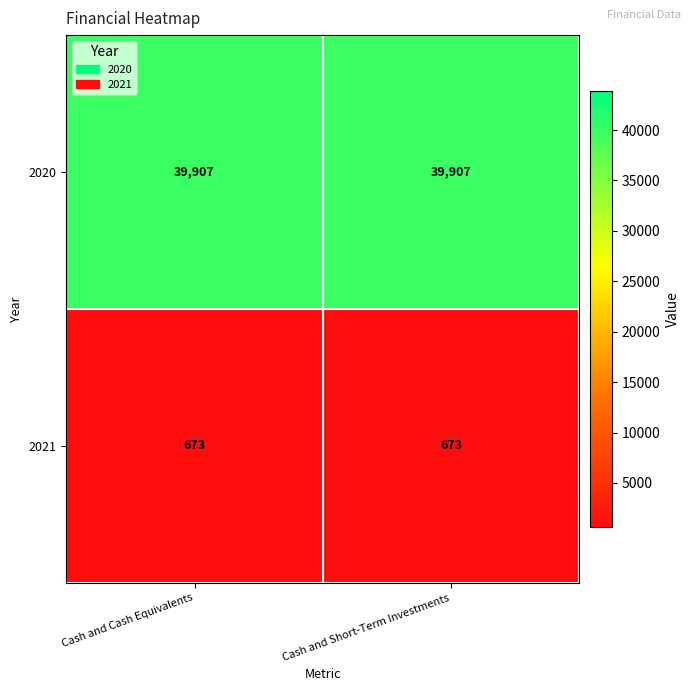

The 2020 series shows 8964 at Cash and Short-Term Investments. True or false?

False